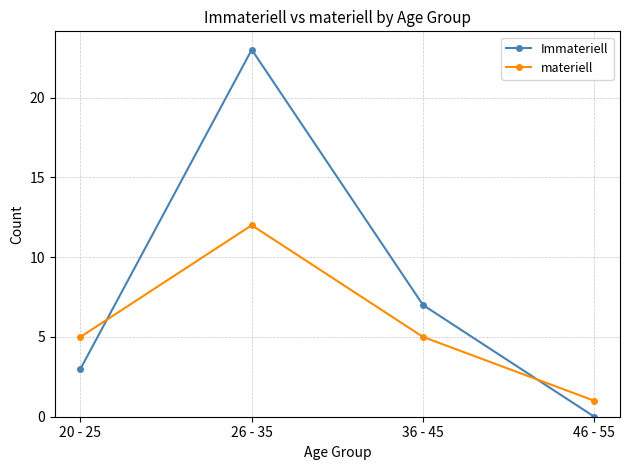

Where does the Immateriell series first go above 7?

26 - 35